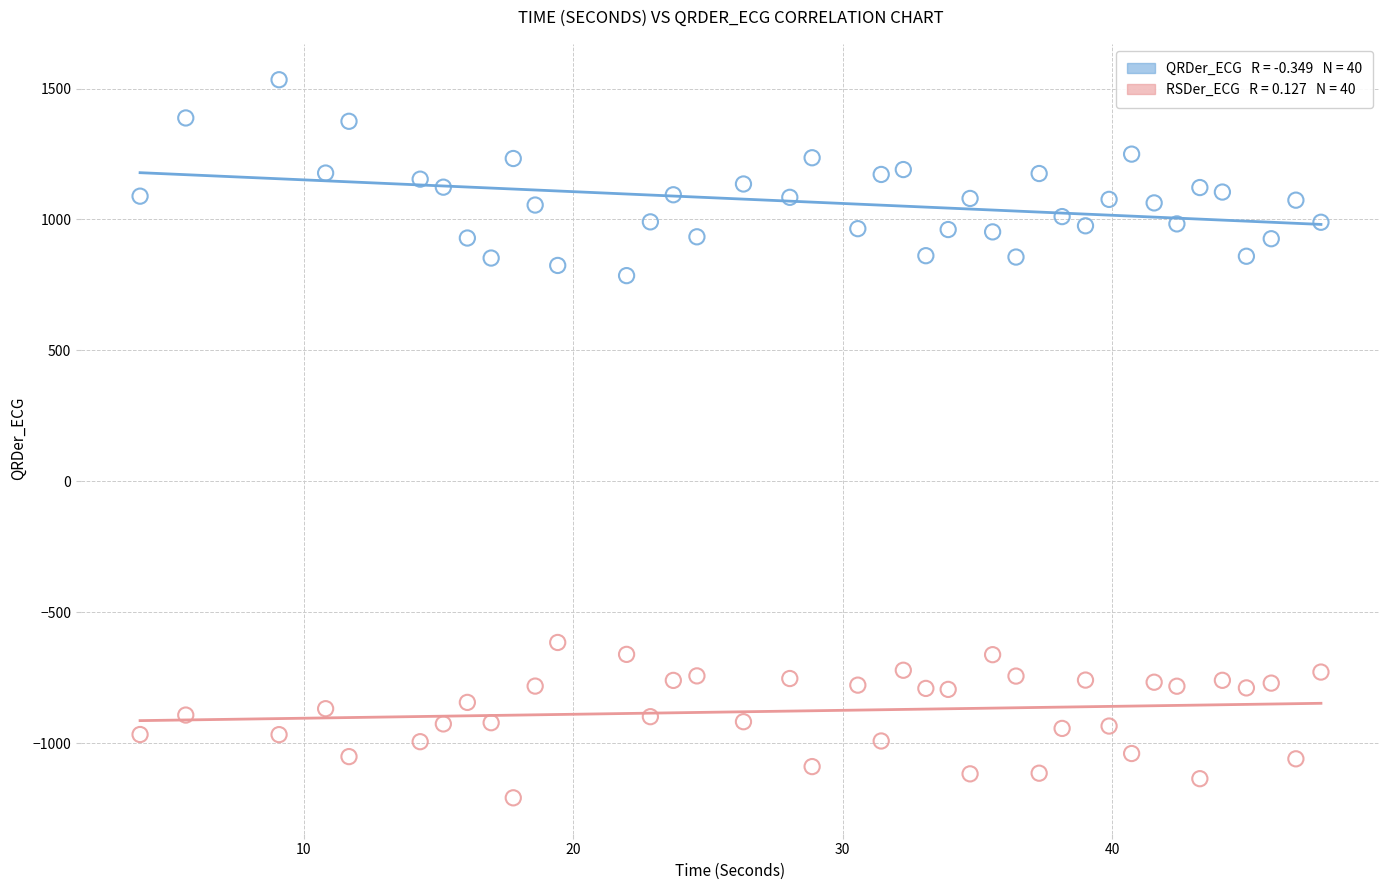

Across all data points, what is the range of X values (max minus min)?

43.8